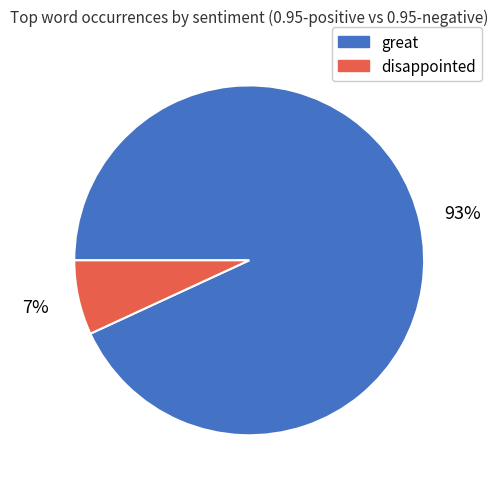

Is it true that great is 83% of the pie?

False